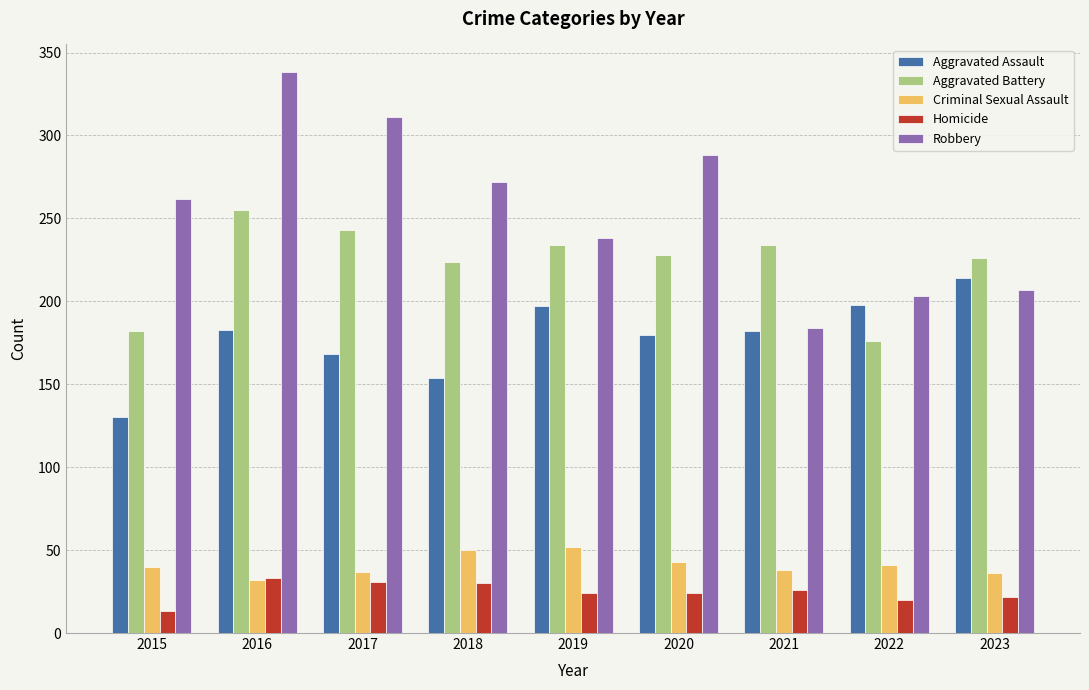

What is the difference between the highest and lowest values at 2020?

264